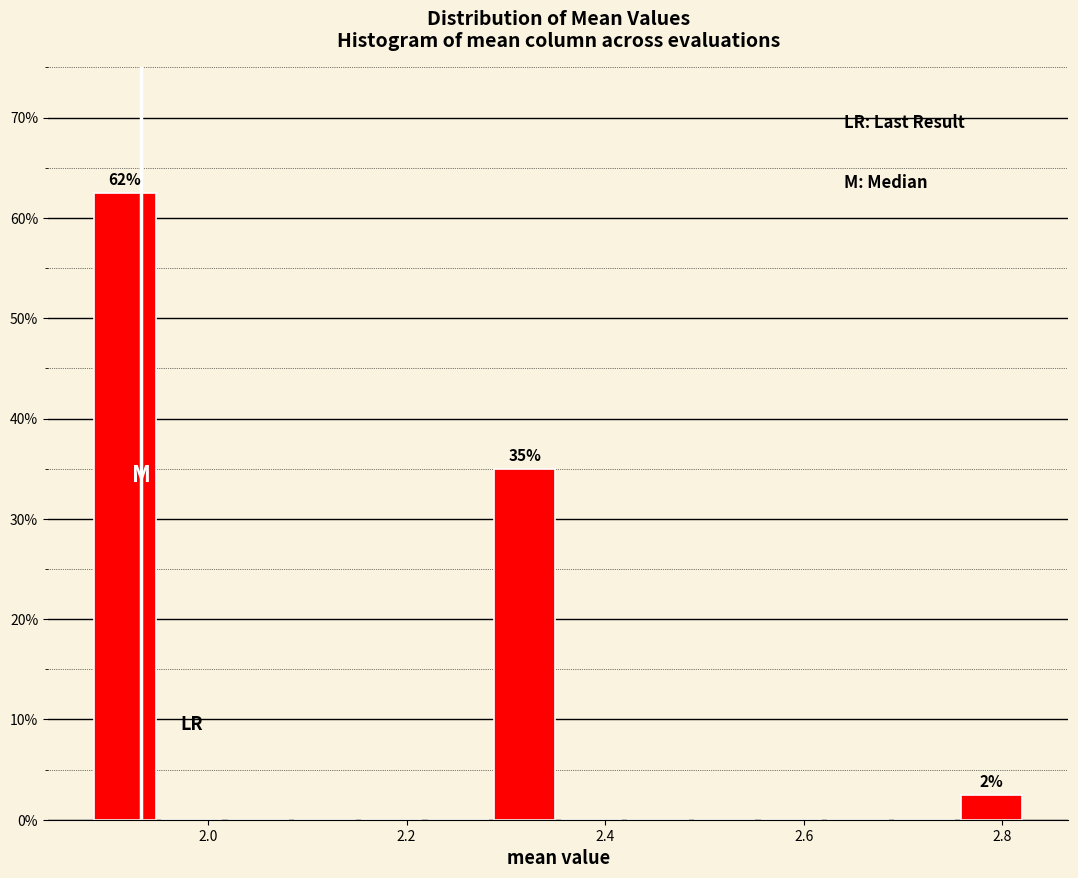

Around what value on the x-axis is the tallest bar? Give the approximate position of its centre, as read against the axis.

1.92